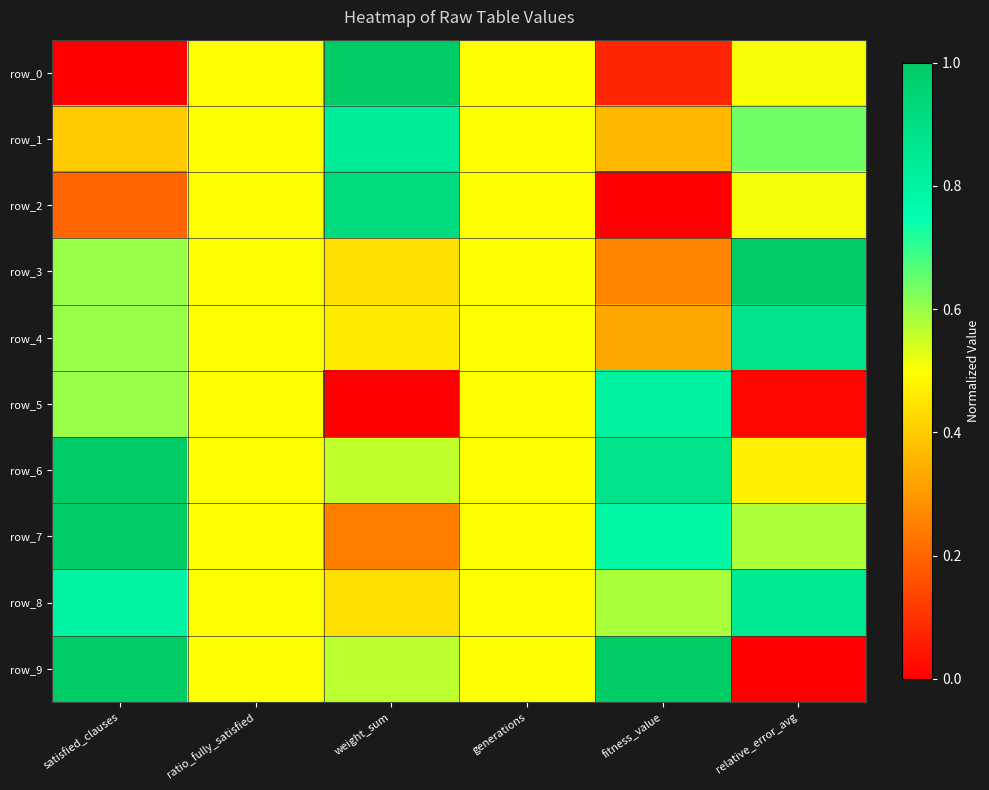

How many positive values does the row_2 series have?

5